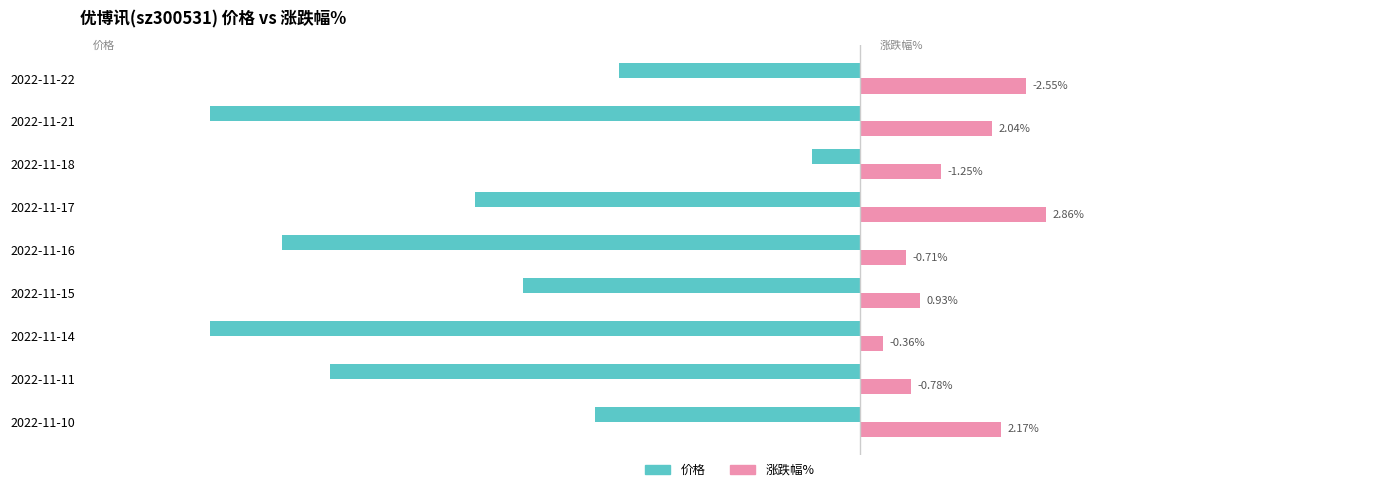

What position from the right is −5.0?

6